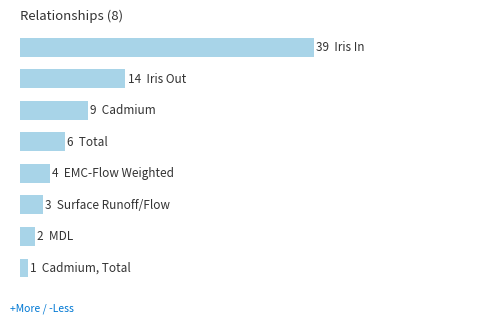

What is the minimum value shown in the chart?

1